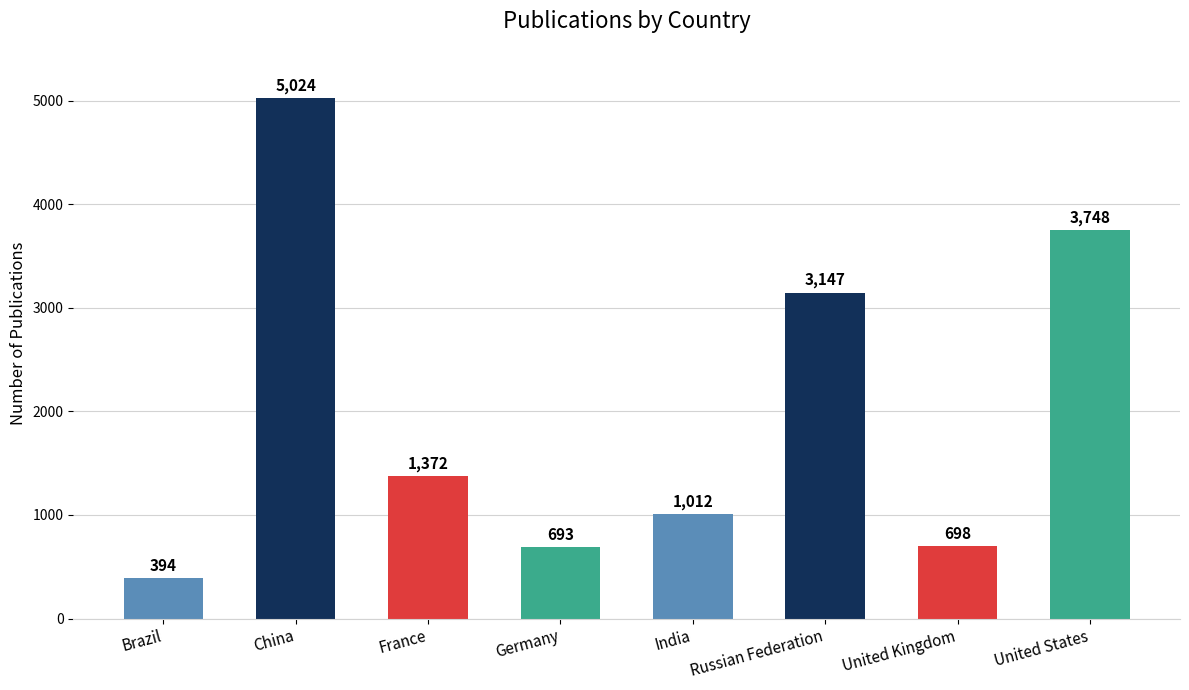

How many distinct data groups are displayed?

1